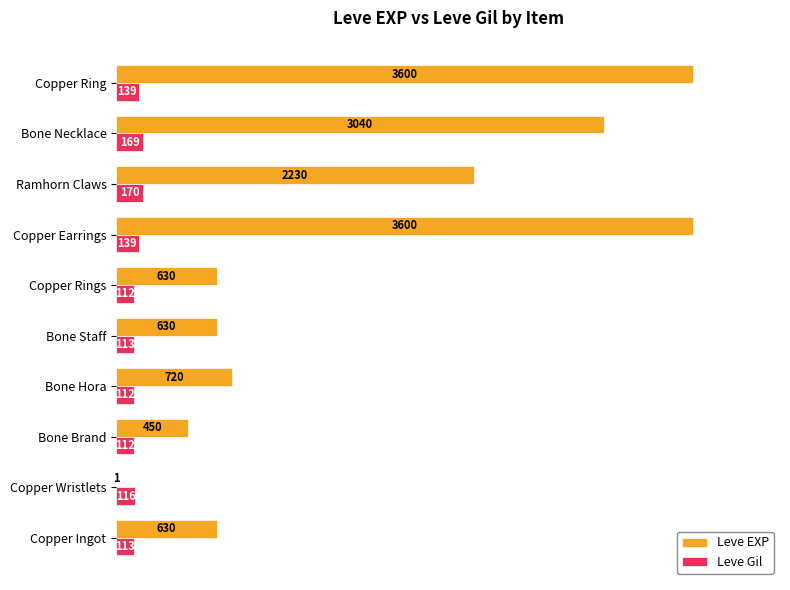

What is the sum of all Leve Gil values?

1295